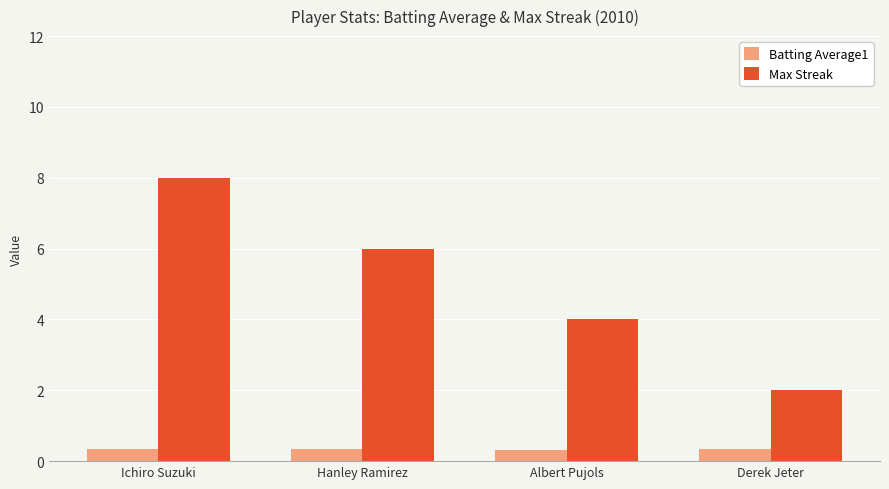

How many series are shown in this chart?

2